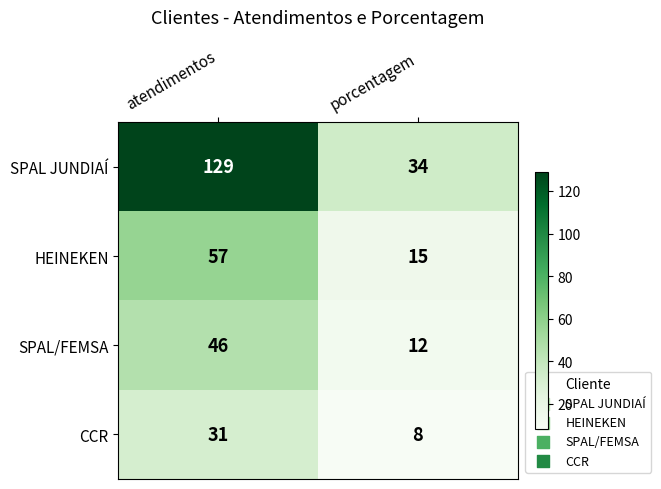

At how many categories does at least one series exceed 11?

2